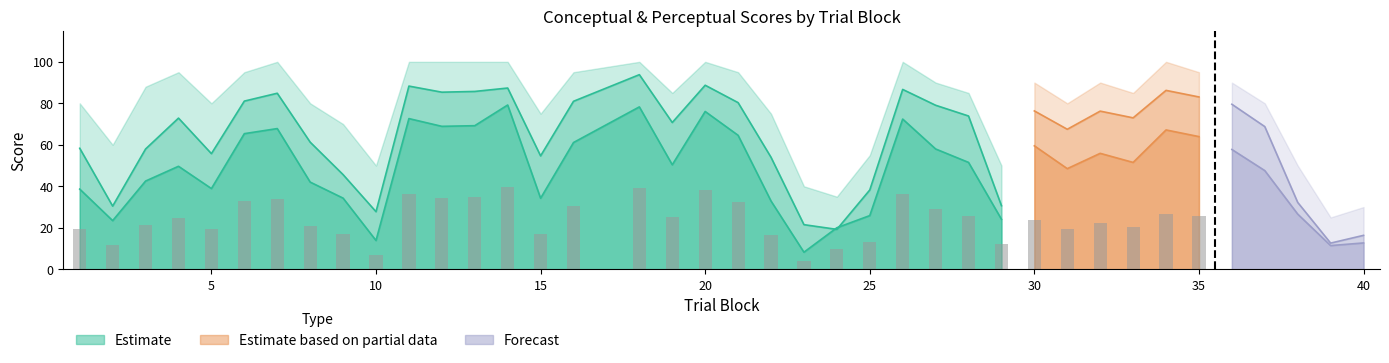

Which has a higher value, 38 or 28?

28